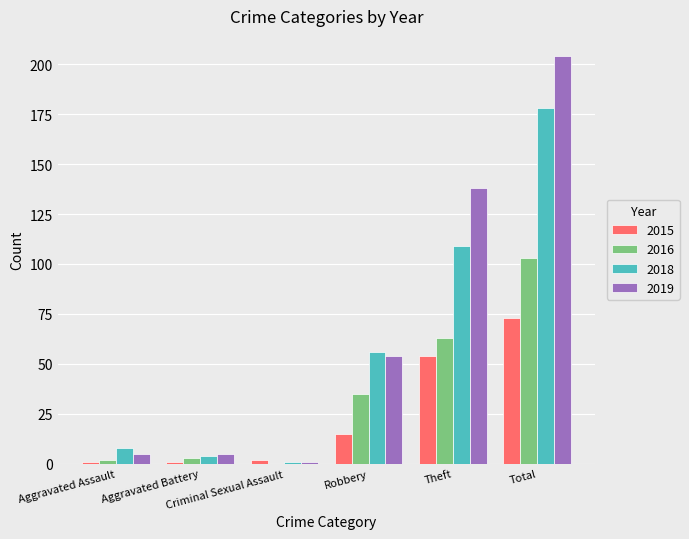

Reading right to left, extract all data points from this chart.

2015: Total=73	Theft=54	Robbery=15	Criminal Sexual Assault=2	Aggravated Battery=1	Aggravated Assault=1
2016: Total=103	Theft=63	Robbery=35	Criminal Sexual Assault=0	Aggravated Battery=3	Aggravated Assault=2
2018: Total=178	Theft=109	Robbery=56	Criminal Sexual Assault=1	Aggravated Battery=4	Aggravated Assault=8
2019: Total=204	Theft=138	Robbery=54	Criminal Sexual Assault=1	Aggravated Battery=5	Aggravated Assault=5